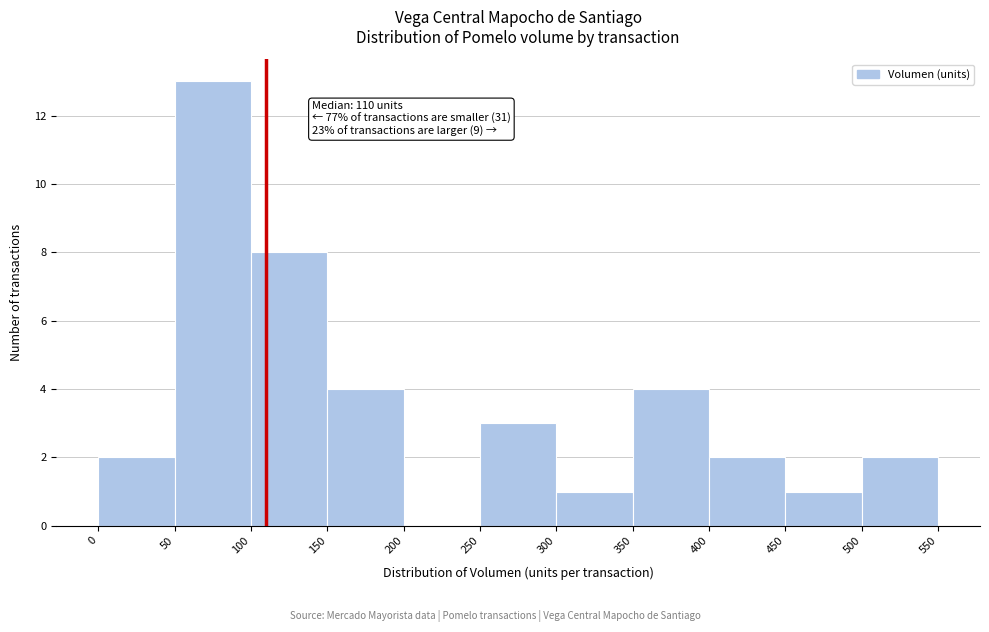

Which range on the x-axis has the tallest bar?

50 to 100